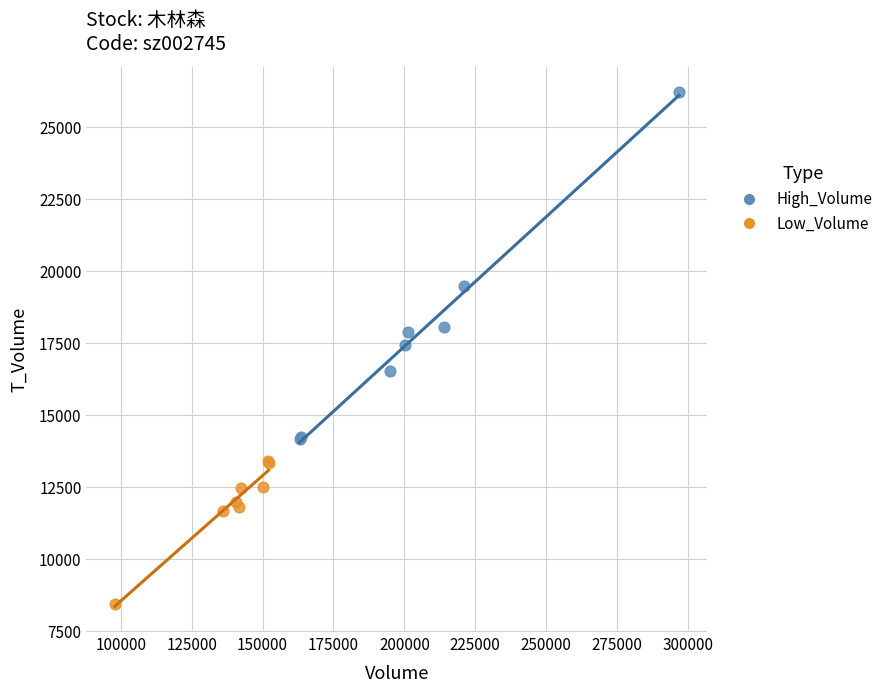

Which series reaches the minimum Y coordinate?

Low_Volume